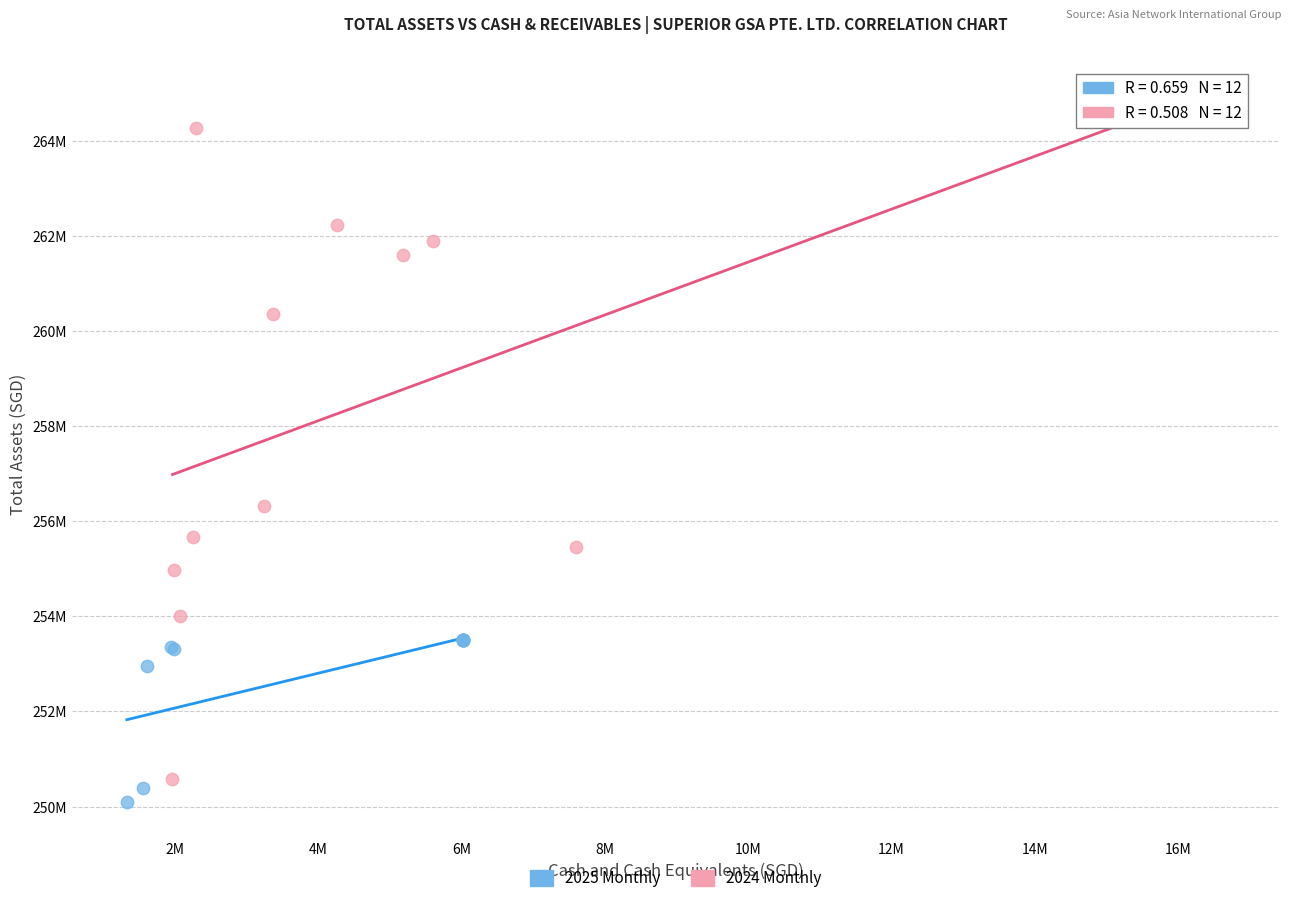

Which series contains the highest Y value?

2024 Monthly